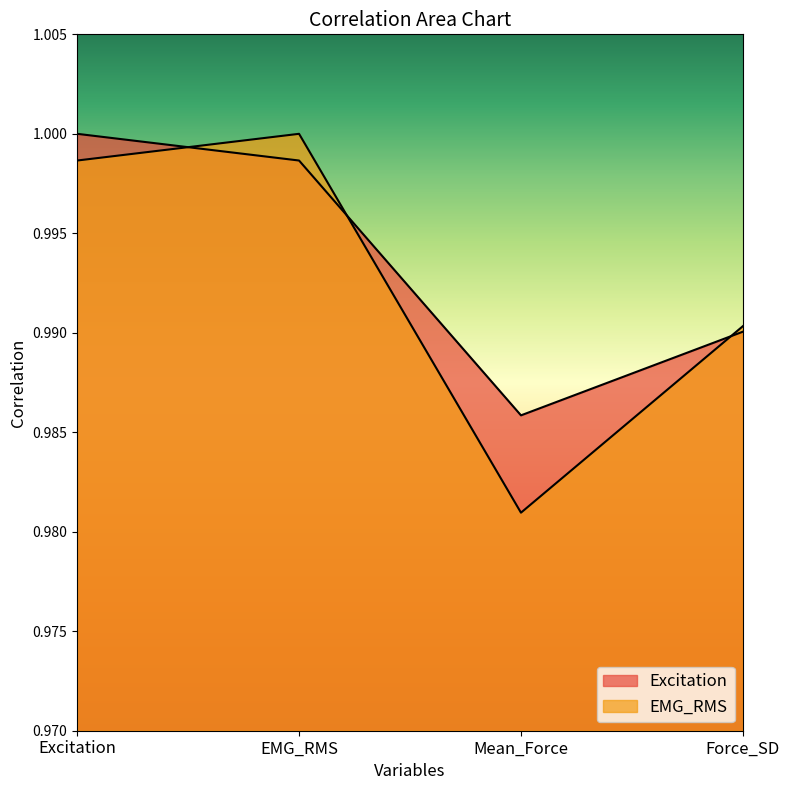

How many lines are shown in the chart?

2